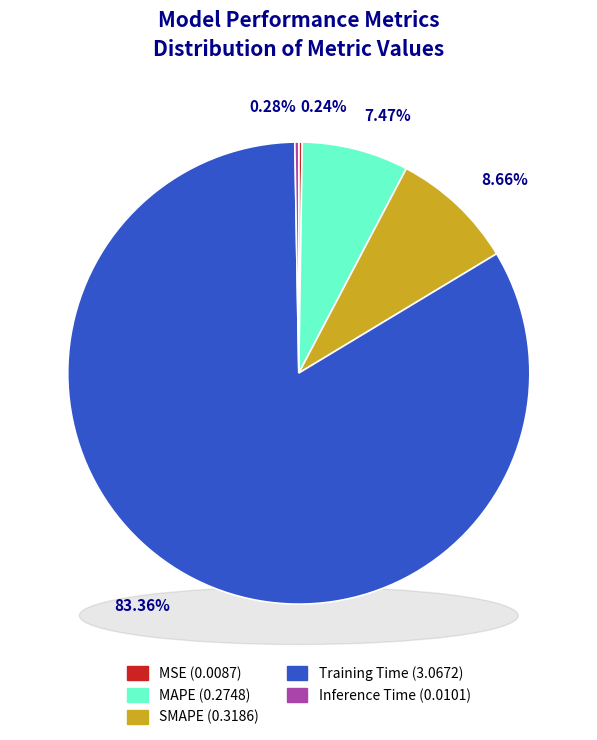

Which slice is the smallest?

MSE